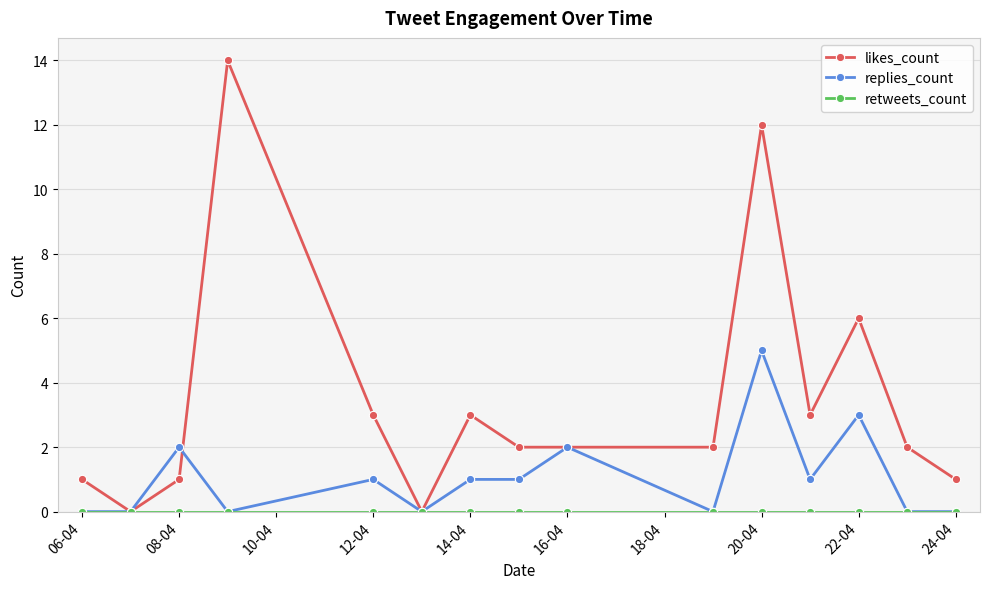

Which series has the widest spread of values?

likes_count